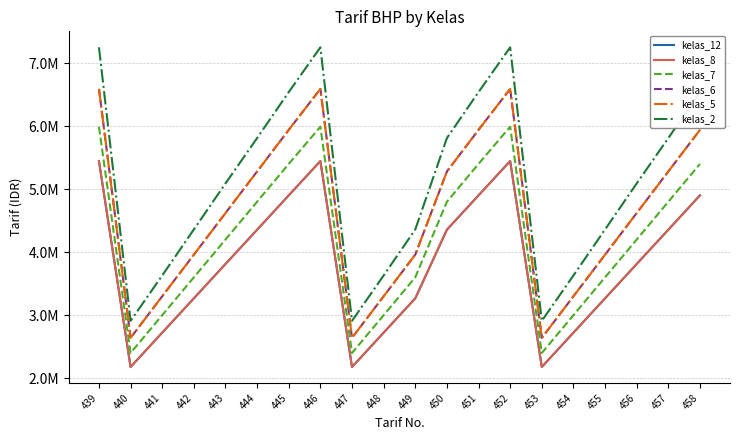

Reading left to right, list all the values displayed in this chart.

kelas_12: 5445000	2178000	2723000	3267000	3812000	4356000	4901000	5445000	2178000	2723000	3267000	4356000	4901000	5445000	2178000	2723000	3267000	3812000	4356000	4901000
kelas_8: 5445000	2178000	2723000	3267000	3812000	4356000	4901000	5445000	2178000	2723000	3267000	4356000	4901000	5445000	2178000	2723000	3267000	3812000	4356000	4901000
kelas_7: 5990000	2400000	3000000	3600000	4200000	4800000	5400000	5990000	2400000	3000000	3600000	4800000	5400000	5990000	2400000	3000000	3600000	4200000	4800000	5400000
kelas_6: 6590000	2640000	3300000	3960000	4620000	5280000	5940000	6590000	2640000	3300000	3960000	5280000	5940000	6590000	2640000	3300000	3960000	4620000	5280000	5940000
kelas_5: 6590000	2640000	3300000	3960000	4620000	5280000	5940000	6590000	2640000	3300000	3960000	5280000	5940000	6590000	2640000	3300000	3960000	4620000	5280000	5940000
kelas_2: 7250000	2910000	3630000	4360000	5090000	5810000	6540000	7250000	2910000	3630000	4360000	5810000	6540000	7250000	2910000	3630000	4360000	5090000	5810000	6540000